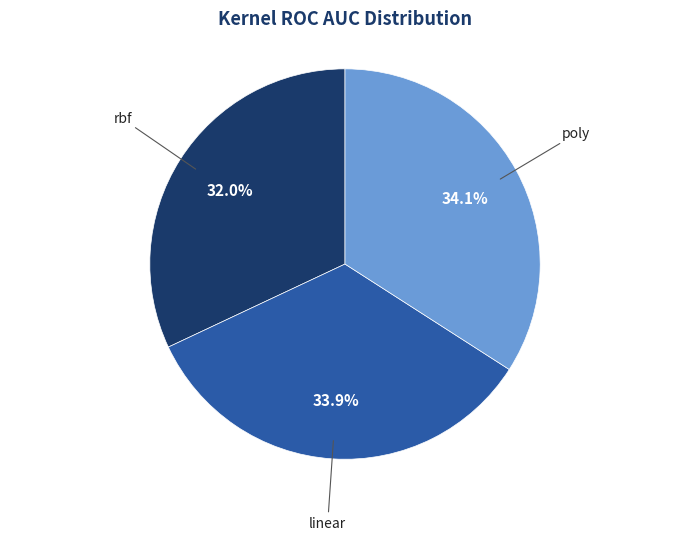

Is there any slice that represents more than half of the pie?

No